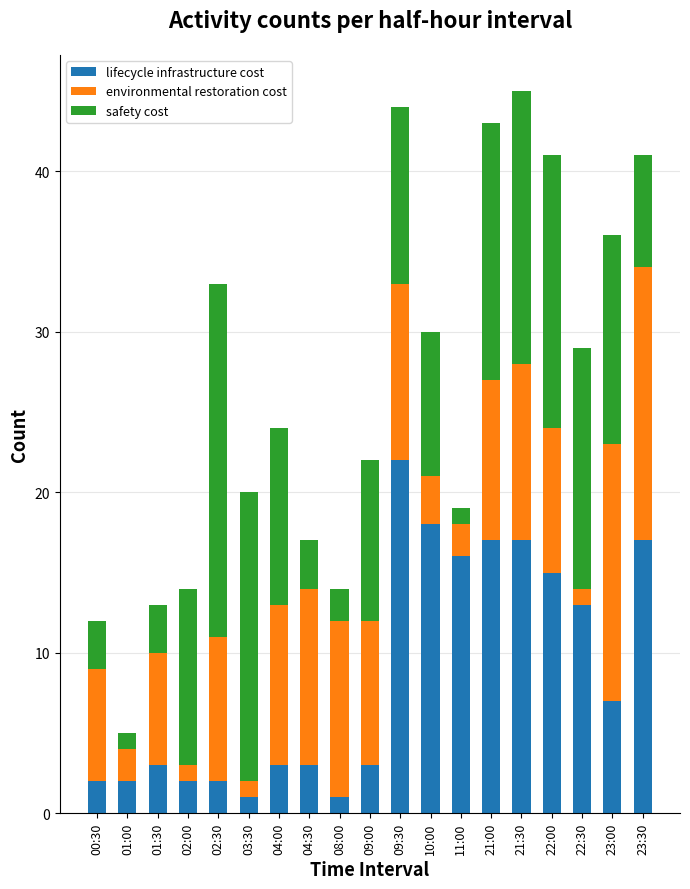

How many series are shown in this chart?

3